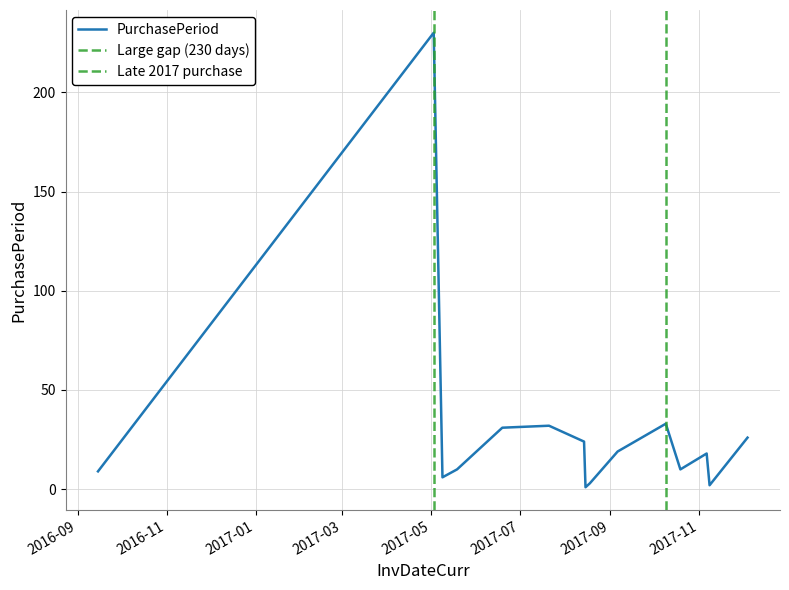

What is the ratio of the value at 2017-09-06 to the value at 2017-08-15?

19.0